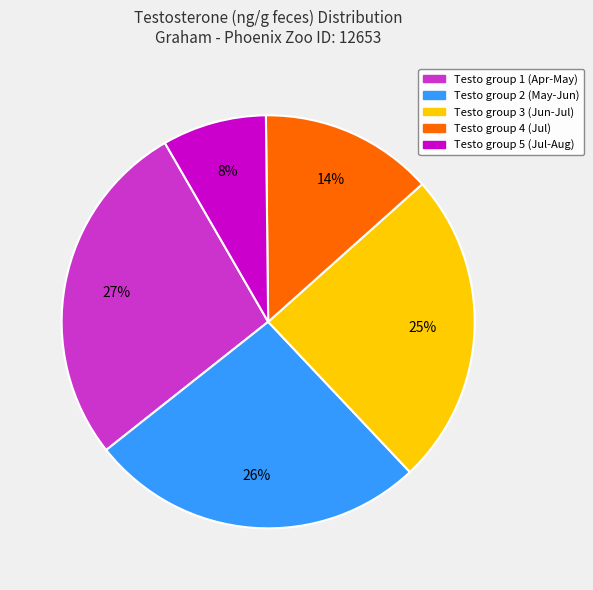

Which category has the biggest portion of the pie?

Testo group 1 (Apr-May)